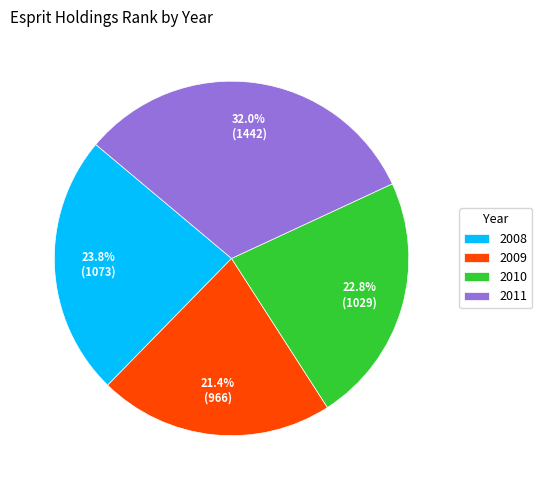

To the nearest percent, what is the combined percentage of 2009 and 2008?

45%